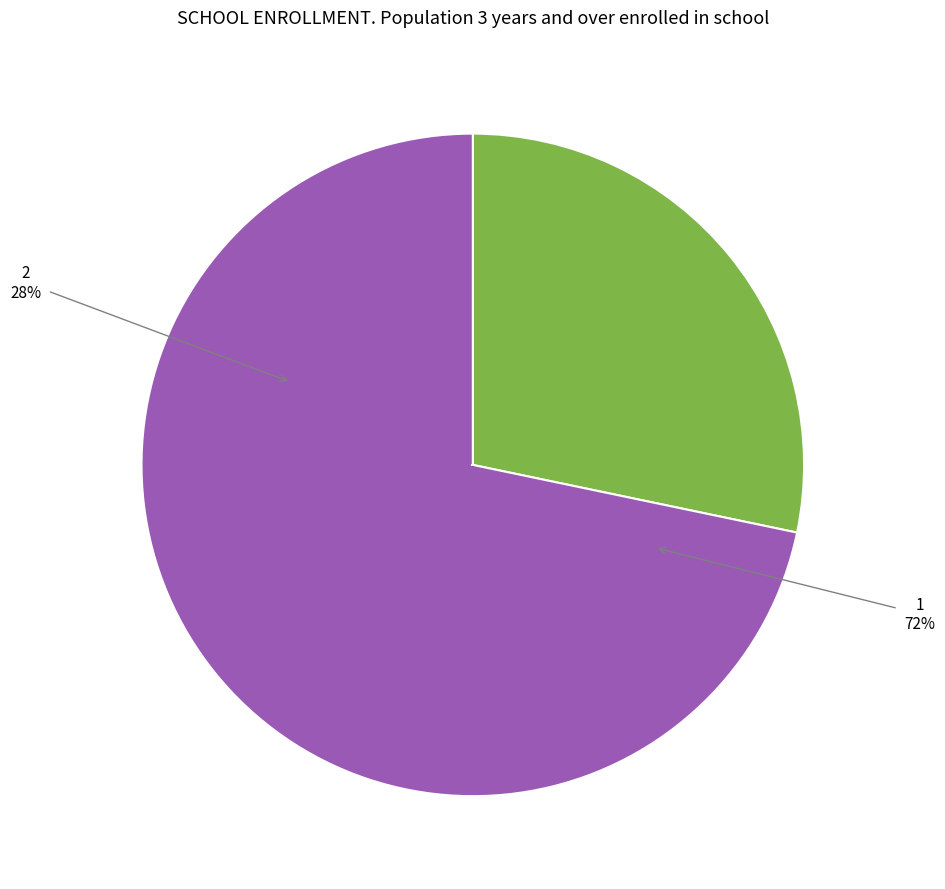

Which slice is the smallest?

2